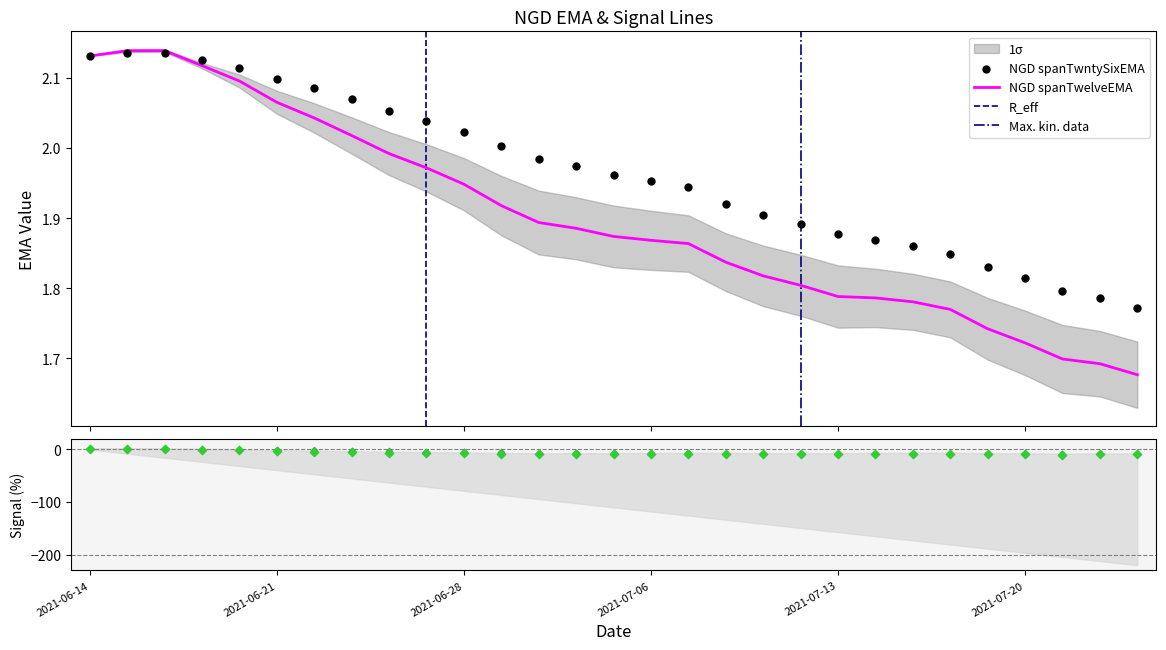

Which series has the largest total across all categories?

NGD spanTwntySixEMA